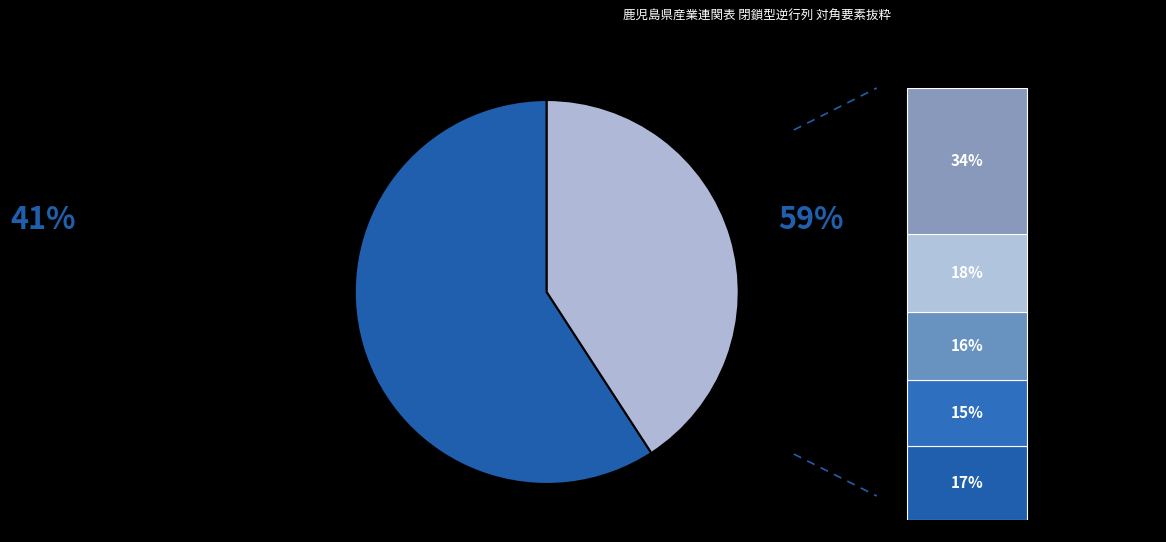

Which category has the biggest portion of the pie?

林業